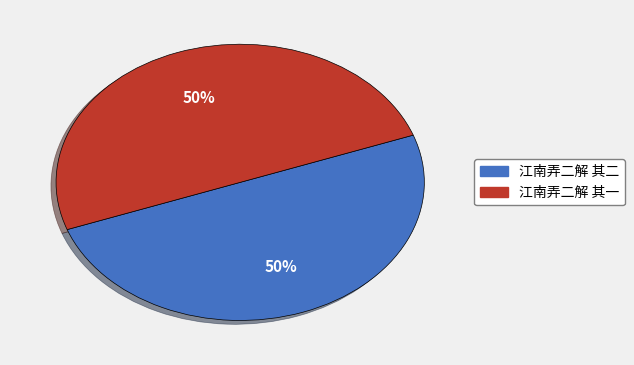

Is the sum of 江南弄二解 其一 and 江南弄二解 其二 greater than half?

Yes